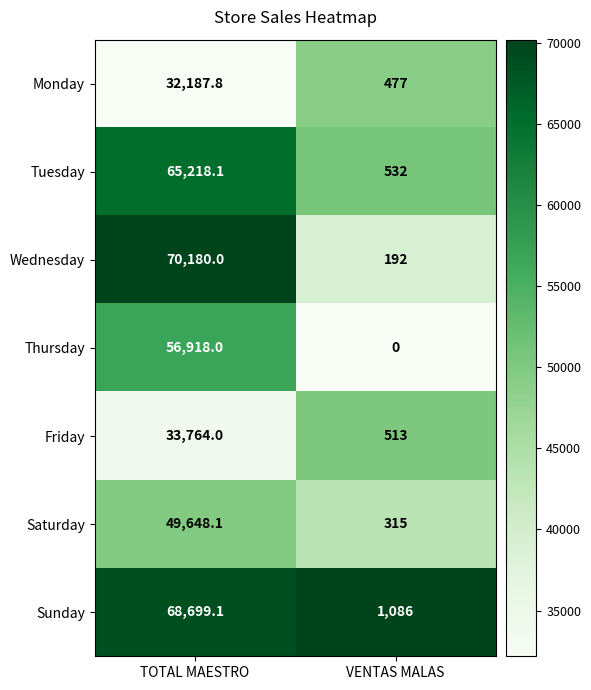

True or false: Thursday has a value of -31712.3 at VENTAS MALAS.

False